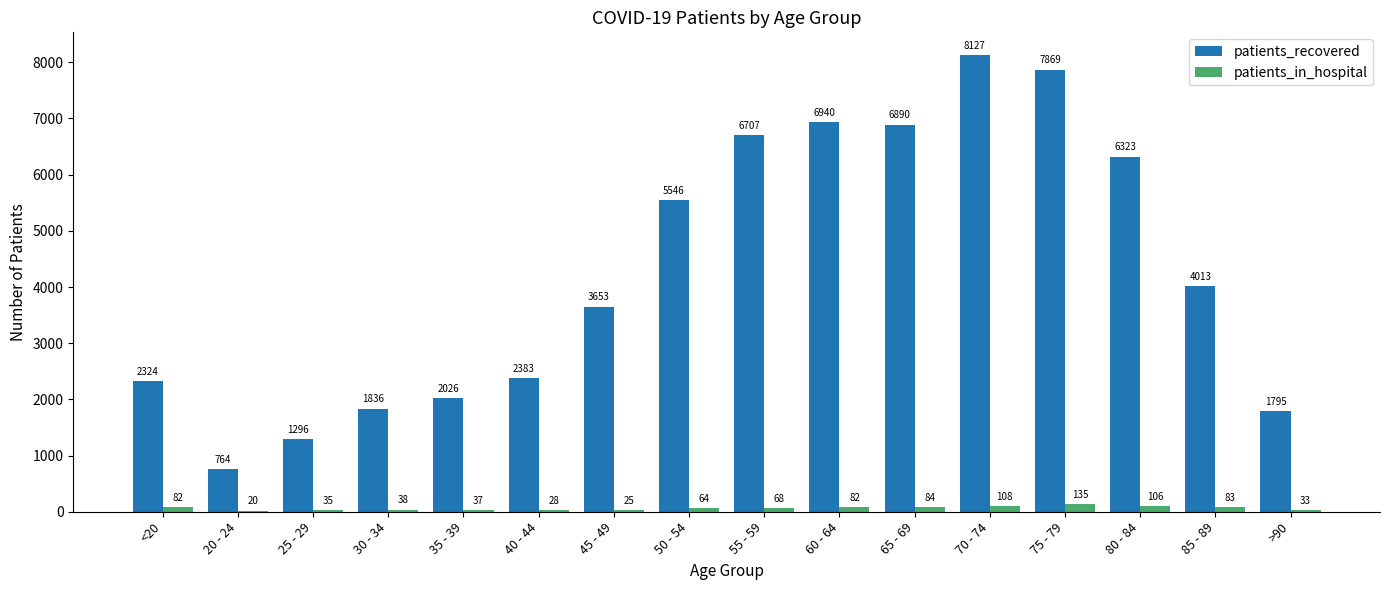

What is the maximum value for patients_in_hospital?

135